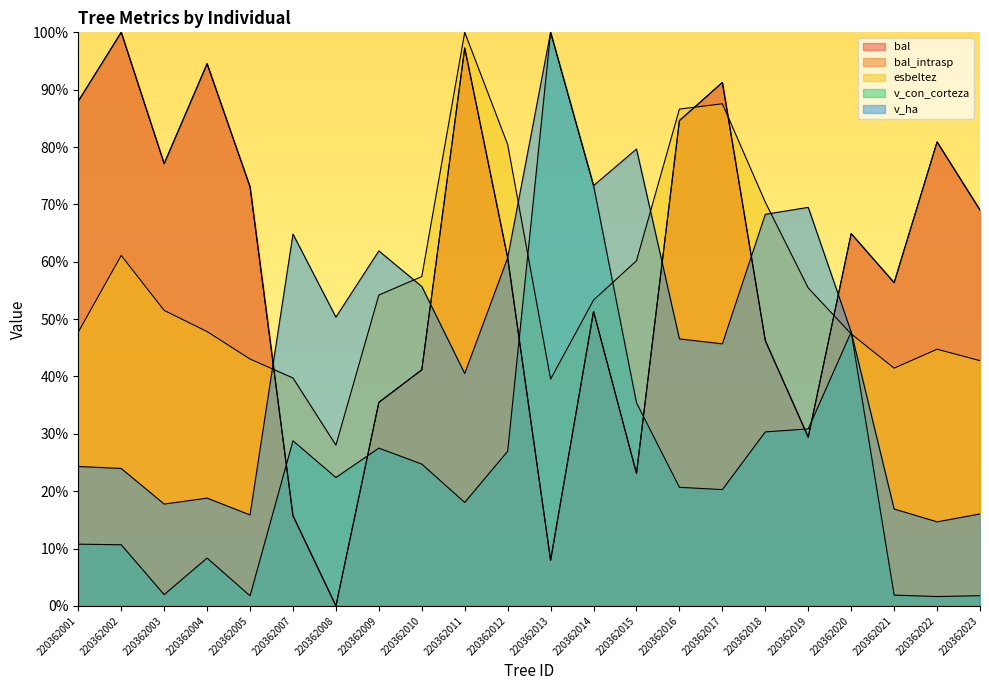

Does the chart have visible grid lines?

No